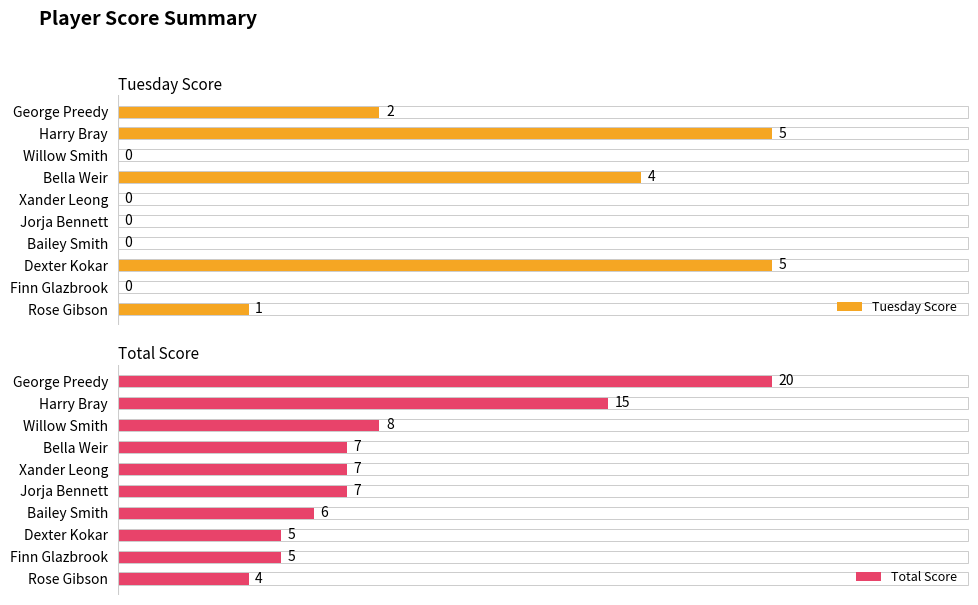

The Tuesday Score series shows 3 at 3. True or false?

False